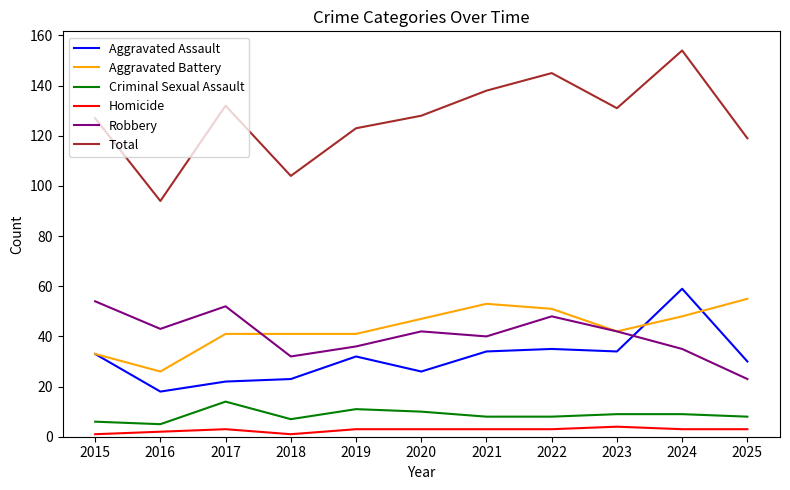

At which label does Total first exceed 128?

2017